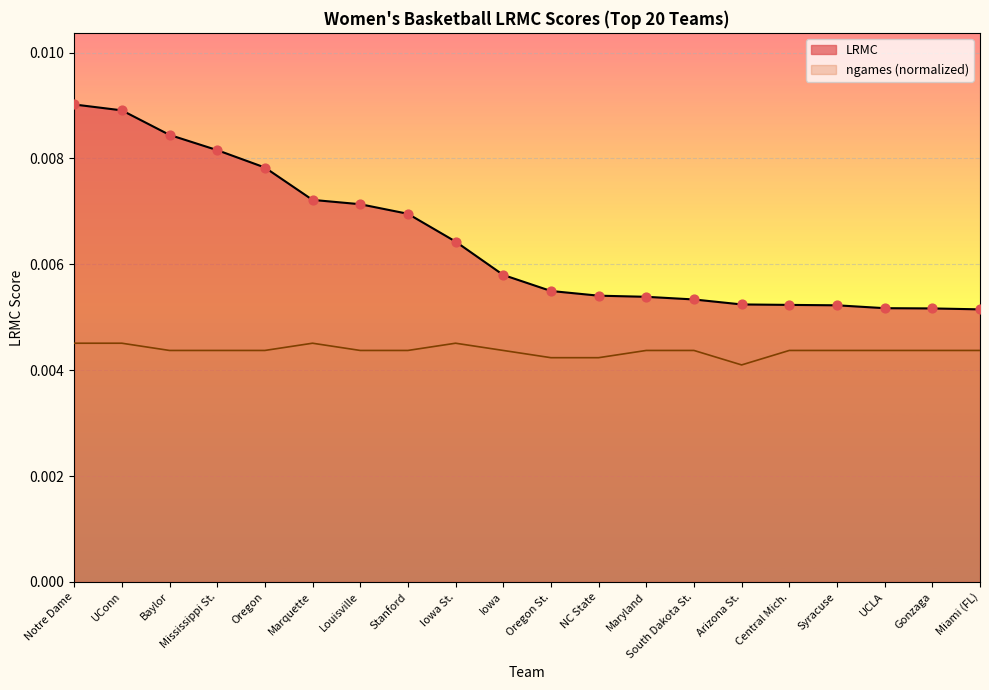

At which category is the sum across all series the highest?

Notre Dame